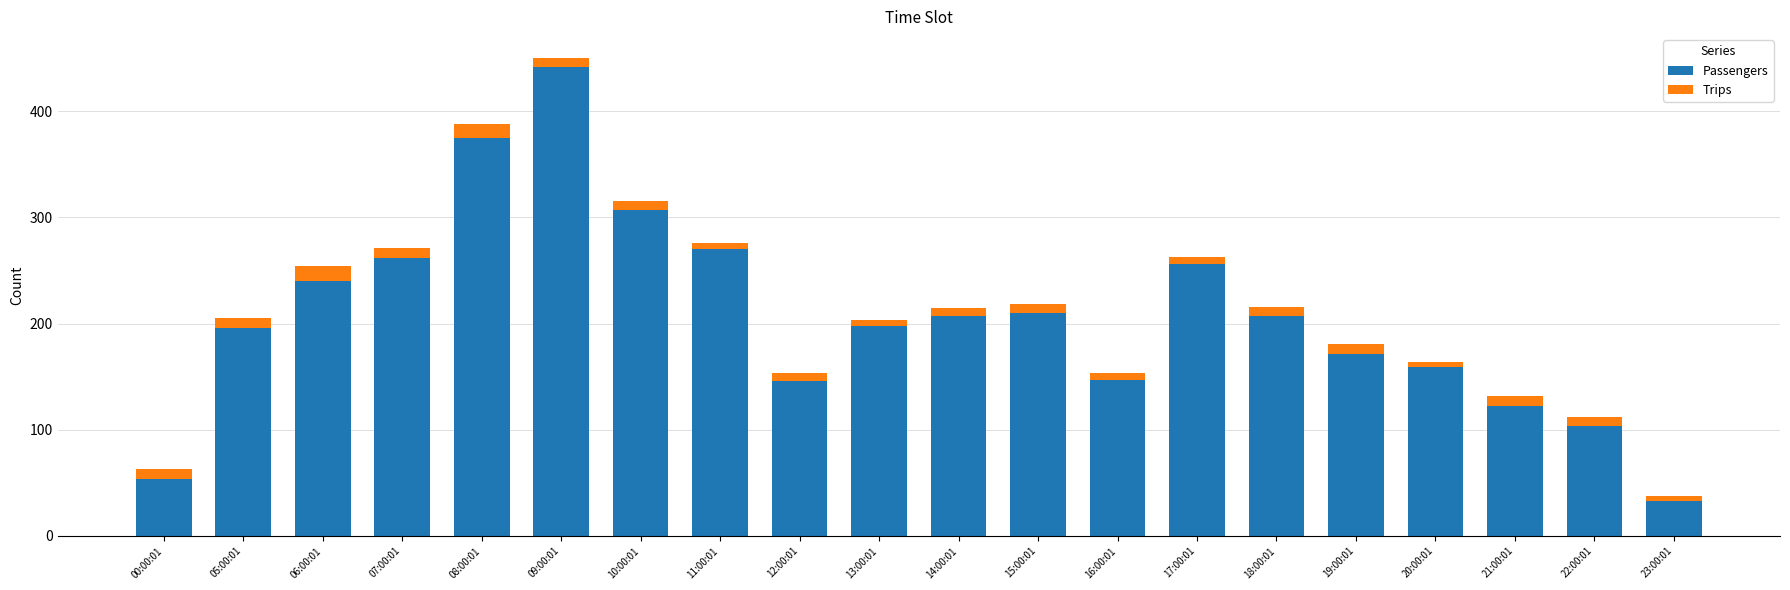

At which category is the sum across all series the highest?

09:00:01